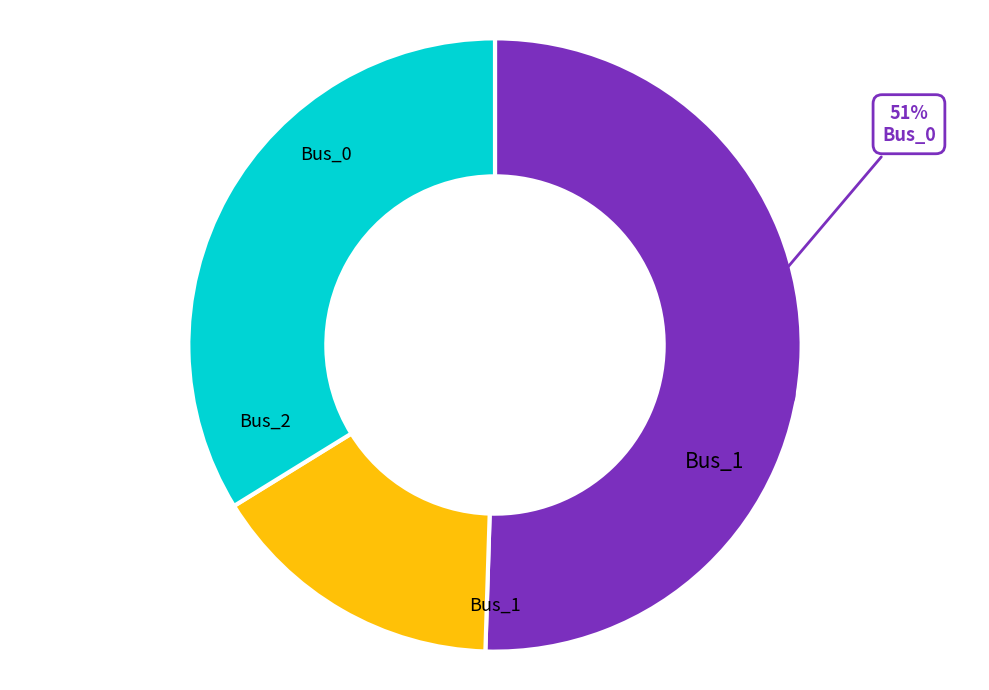

Which has a higher value, Bus_1 or Bus_0?

Bus_0